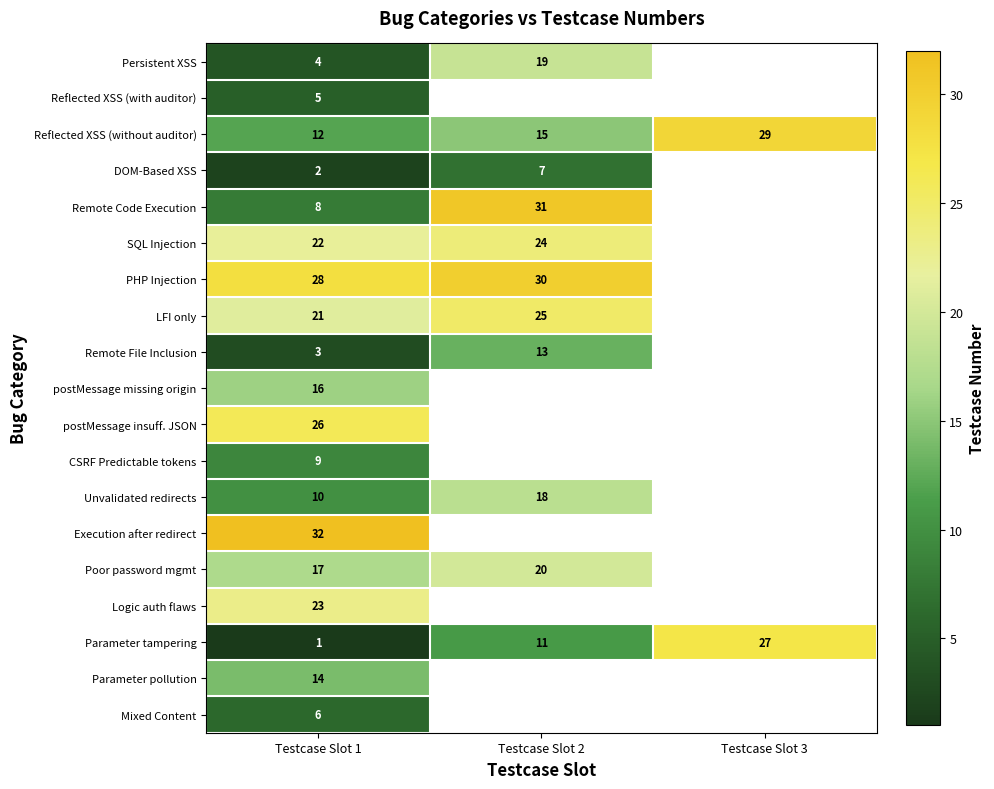

The Parameter pollution series shows 8 at Testcase Slot 1. True or false?

False